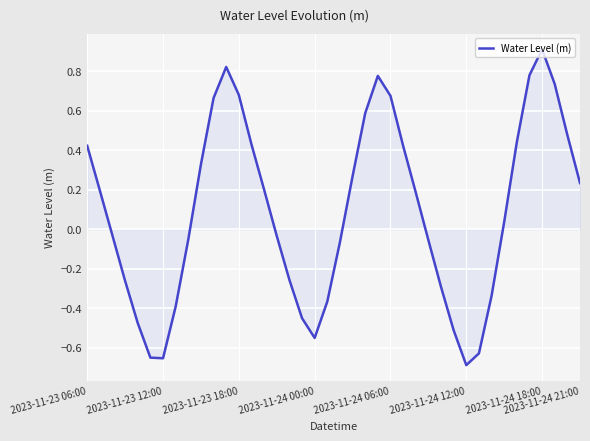

How many negative values are there?

19